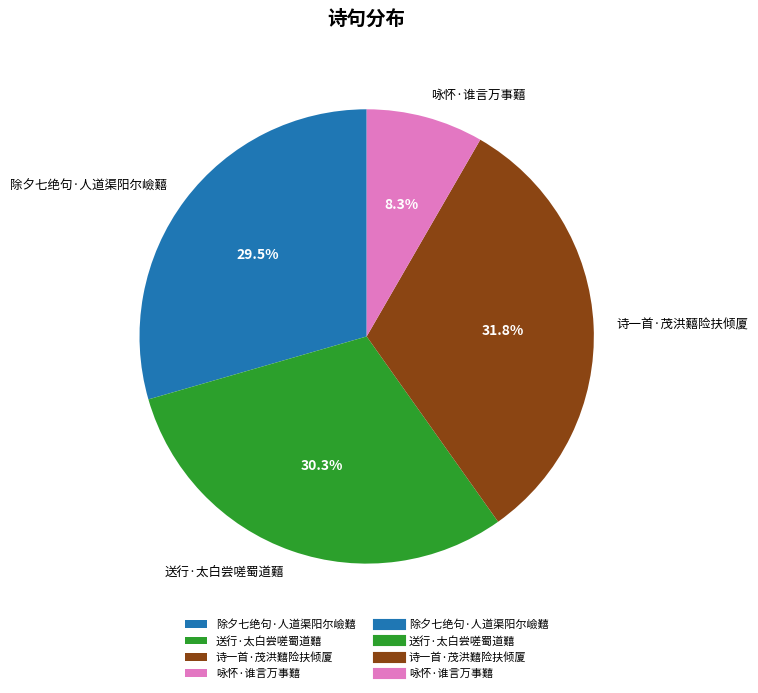

To the nearest percent, what is the combined percentage of 咏怀·谁言万事囏 and 送行·太白尝嗟蜀道囏?

39%